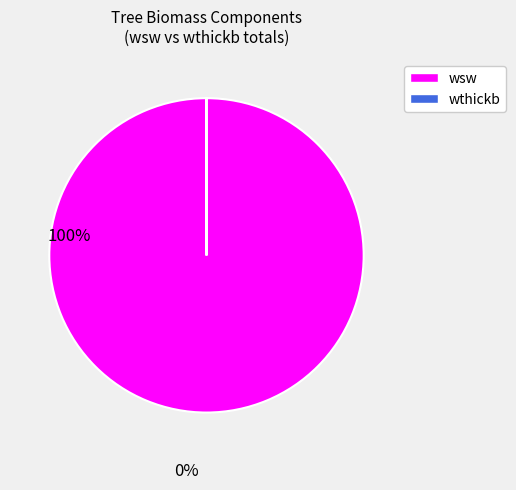

Which slice is the largest?

wsw